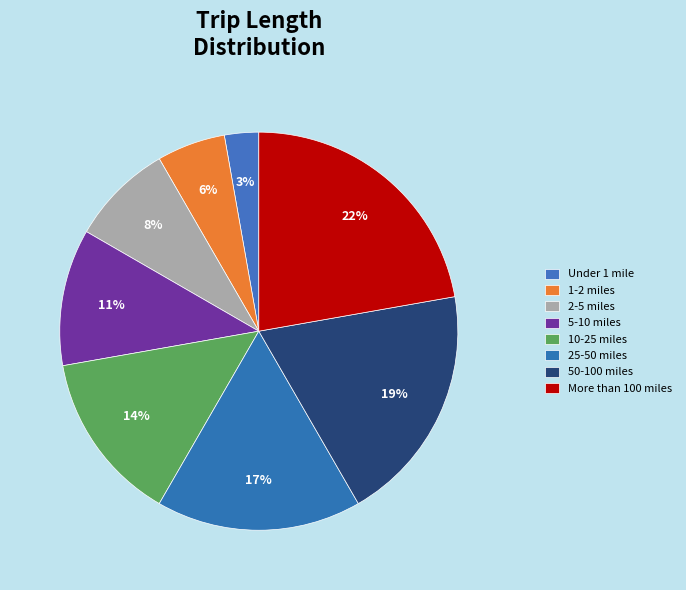

Does any single category account for the majority?

No